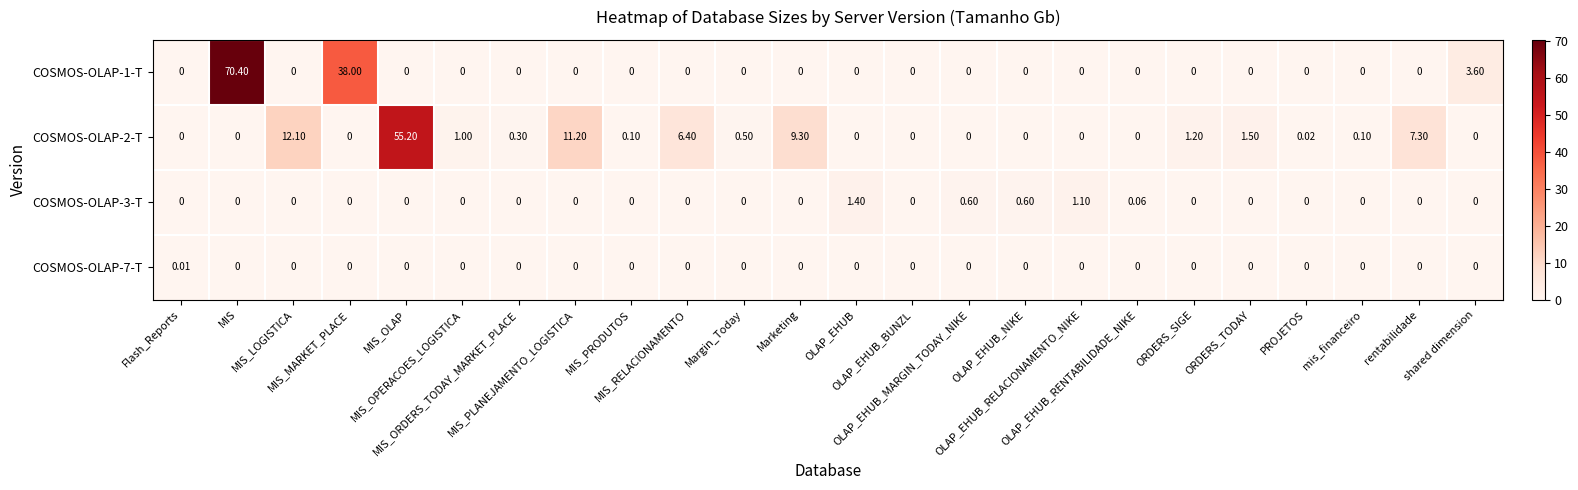

Reading left to right, transcribe all the data shown in this chart.

COSMOS-OLAP-1-T: Flash_Reports=0.0	MIS=70.4	MIS_LOGISTICA=0.0	MIS_MARKET_PLACE=38.0	MIS_OLAP=0.0	MIS_OPERACOES_LOGISTICA=0.0	MIS_ORDERS_TODAY_MARKET_PLACE=0.0	MIS_PLANEJAMENTO_LOGISTICA=0.0	MIS_PRODUTOS=0.0	MIS_RELACIONAMENTO=0.0	Margin_Today=0.0	Marketing=0.0	OLAP_EHUB=0.0	OLAP_EHUB_BUNZL=0.0	OLAP_EHUB_MARGIN_TODAY_NIKE=0.0	OLAP_EHUB_NIKE=0.0	OLAP_EHUB_RELACIONAMENTO_NIKE=0.0	OLAP_EHUB_RENTABILIDADE_NIKE=0.0	ORDERS_SIGE=0.0	ORDERS_TODAY=0.0	PROJETOS=0.0	mis_financeiro=0.0	rentabilidade=0.0	shared dimension=3.6
COSMOS-OLAP-2-T: Flash_Reports=0.0	MIS=0.0	MIS_LOGISTICA=12.1	MIS_MARKET_PLACE=0.0	MIS_OLAP=55.2	MIS_OPERACOES_LOGISTICA=1.0	MIS_ORDERS_TODAY_MARKET_PLACE=0.3	MIS_PLANEJAMENTO_LOGISTICA=11.2	MIS_PRODUTOS=0.1	MIS_RELACIONAMENTO=6.4	Margin_Today=0.5	Marketing=9.3	OLAP_EHUB=0.0	OLAP_EHUB_BUNZL=0.0	OLAP_EHUB_MARGIN_TODAY_NIKE=0.0	OLAP_EHUB_NIKE=0.0	OLAP_EHUB_RELACIONAMENTO_NIKE=0.0	OLAP_EHUB_RENTABILIDADE_NIKE=0.0	ORDERS_SIGE=1.2	ORDERS_TODAY=1.5	PROJETOS=0.0	mis_financeiro=0.1	rentabilidade=7.3	shared dimension=0.0
COSMOS-OLAP-3-T: Flash_Reports=0.0	MIS=0.0	MIS_LOGISTICA=0.0	MIS_MARKET_PLACE=0.0	MIS_OLAP=0.0	MIS_OPERACOES_LOGISTICA=0.0	MIS_ORDERS_TODAY_MARKET_PLACE=0.0	MIS_PLANEJAMENTO_LOGISTICA=0.0	MIS_PRODUTOS=0.0	MIS_RELACIONAMENTO=0.0	Margin_Today=0.0	Marketing=0.0	OLAP_EHUB=1.4	OLAP_EHUB_BUNZL=0.0	OLAP_EHUB_MARGIN_TODAY_NIKE=0.6	OLAP_EHUB_NIKE=0.6	OLAP_EHUB_RELACIONAMENTO_NIKE=1.1	OLAP_EHUB_RENTABILIDADE_NIKE=0.1	ORDERS_SIGE=0.0	ORDERS_TODAY=0.0	PROJETOS=0.0	mis_financeiro=0.0	rentabilidade=0.0	shared dimension=0.0
COSMOS-OLAP-7-T: Flash_Reports=0.0	MIS=0.0	MIS_LOGISTICA=0.0	MIS_MARKET_PLACE=0.0	MIS_OLAP=0.0	MIS_OPERACOES_LOGISTICA=0.0	MIS_ORDERS_TODAY_MARKET_PLACE=0.0	MIS_PLANEJAMENTO_LOGISTICA=0.0	MIS_PRODUTOS=0.0	MIS_RELACIONAMENTO=0.0	Margin_Today=0.0	Marketing=0.0	OLAP_EHUB=0.0	OLAP_EHUB_BUNZL=0.0	OLAP_EHUB_MARGIN_TODAY_NIKE=0.0	OLAP_EHUB_NIKE=0.0	OLAP_EHUB_RELACIONAMENTO_NIKE=0.0	OLAP_EHUB_RENTABILIDADE_NIKE=0.0	ORDERS_SIGE=0.0	ORDERS_TODAY=0.0	PROJETOS=0.0	mis_financeiro=0.0	rentabilidade=0.0	shared dimension=0.0